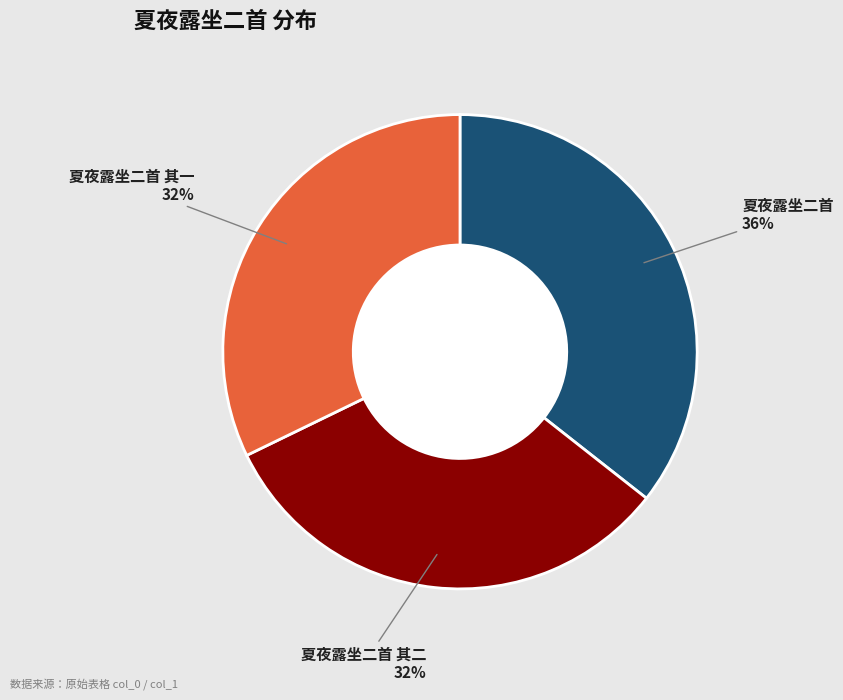

Is there a majority slice in this chart?

No